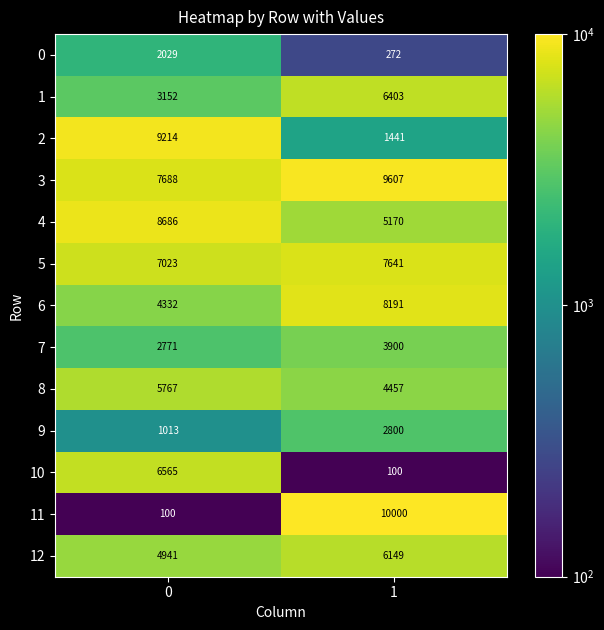

Reading left to right, extract all data points from this chart.

0: 0=2029	1=272
1: 0=3152	1=6403
2: 0=9214	1=1441
3: 0=7688	1=9607
4: 0=8686	1=5170
5: 0=7023	1=7641
6: 0=4332	1=8191
7: 0=2771	1=3900
8: 0=5767	1=4457
9: 0=1013	1=2800
10: 0=6565	1=100
11: 0=100	1=10000
12: 0=4941	1=6149